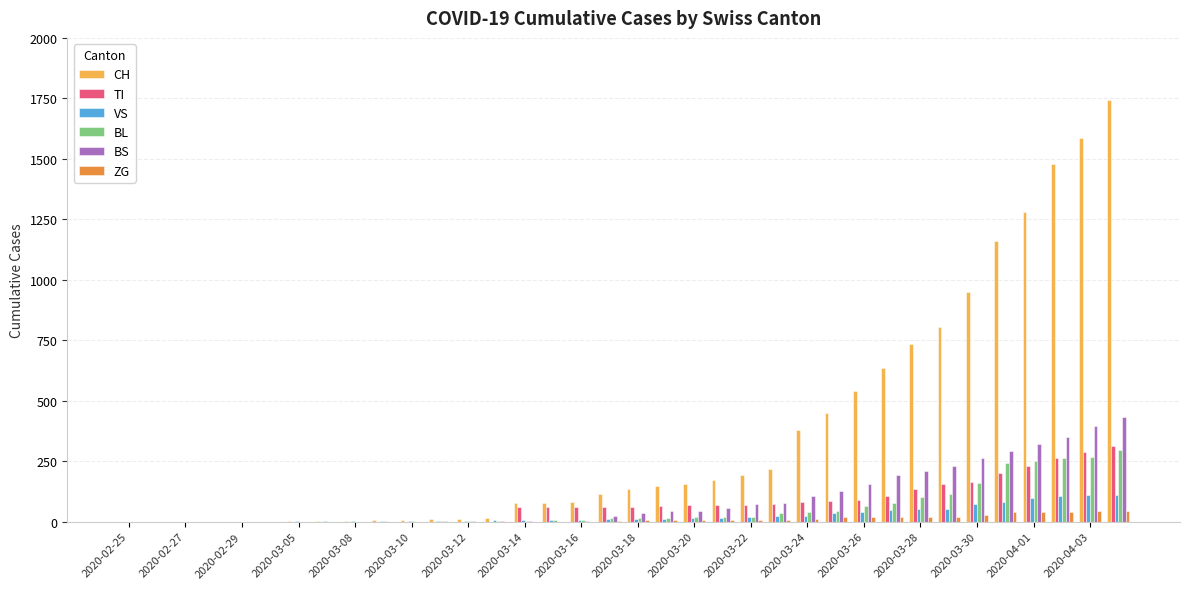

Which series has the largest total across all categories?

CH